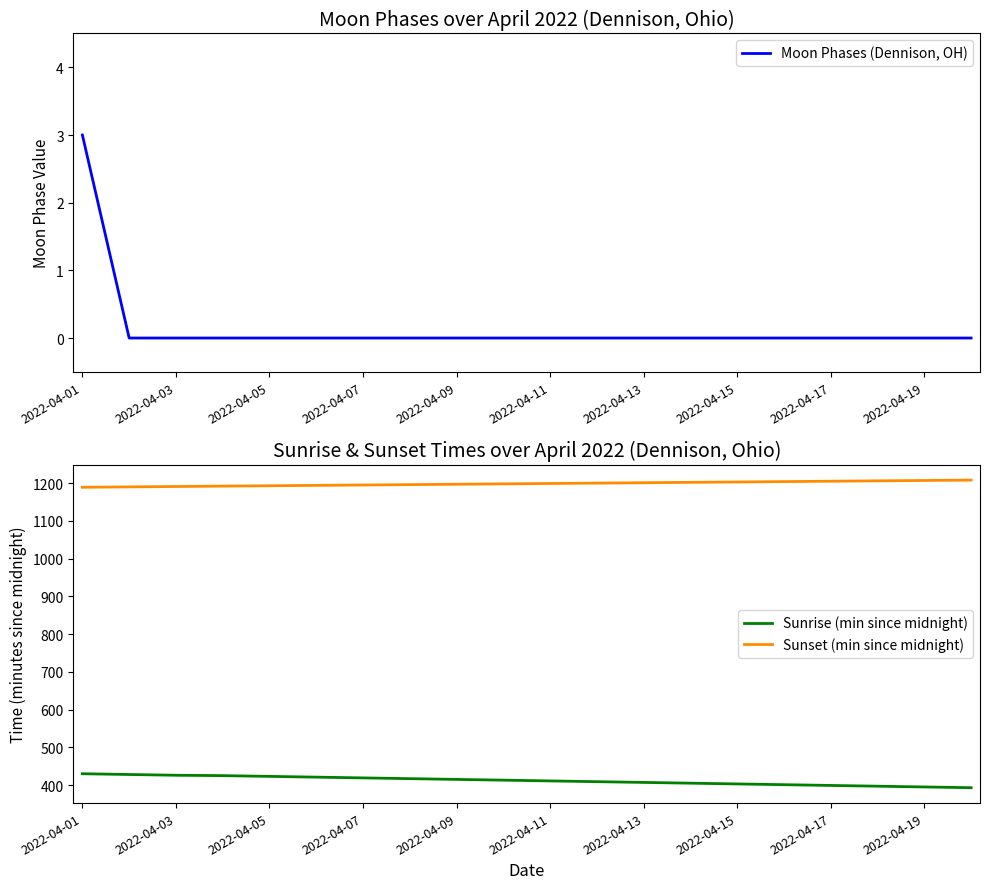

At which category is the sum across all series the highest?

2022-04-01